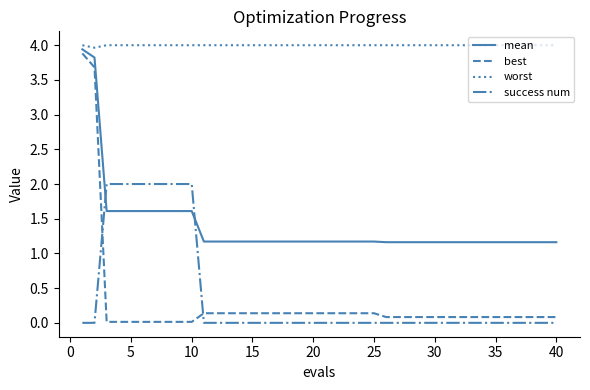

Does the chart display data point markers on the line(s)?

No